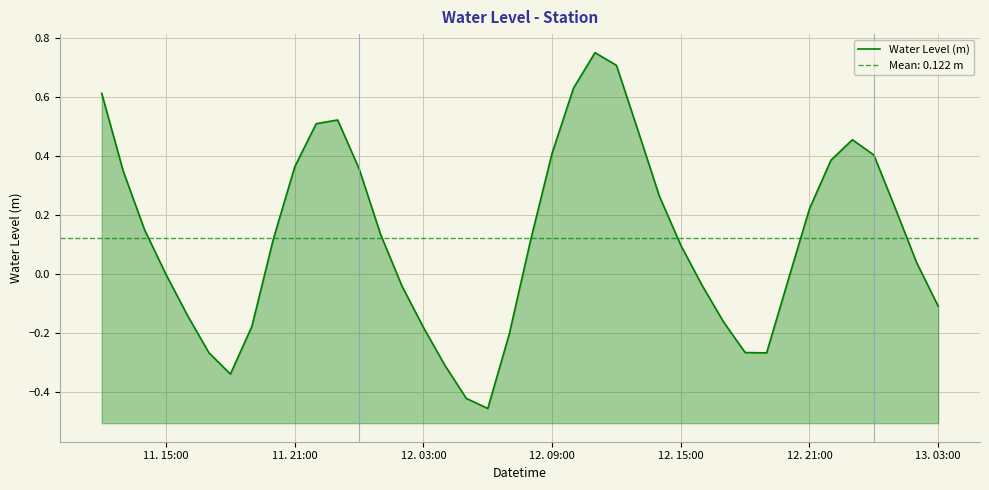

How many interior local peaks (higher than both neighbors) does the data have?

3